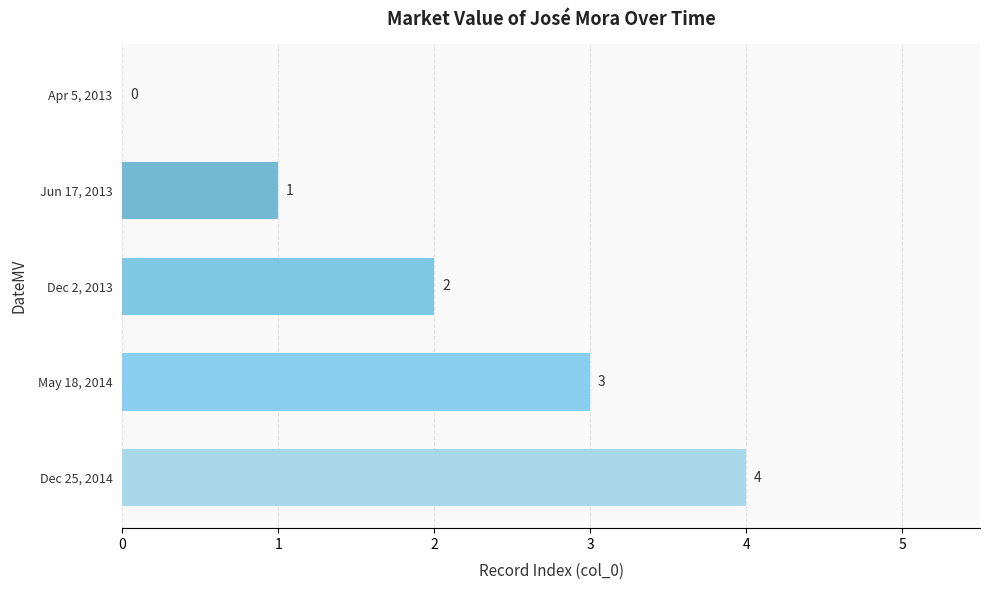

How many categories are shown in the chart?

5